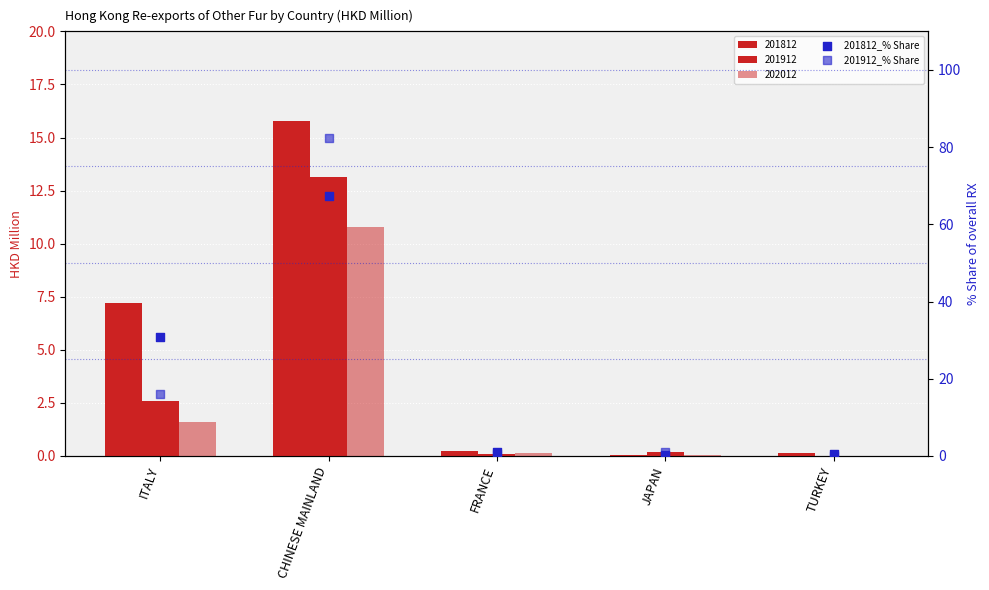

At which category is the sum across all series the highest?

CHINESE MAINLAND